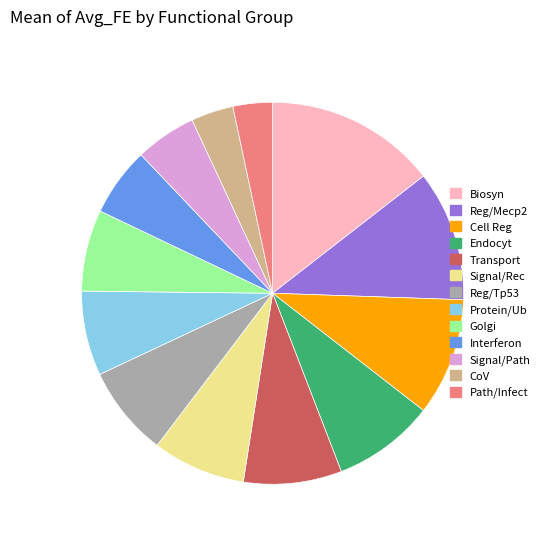

Is there any slice that represents more than half of the pie?

No